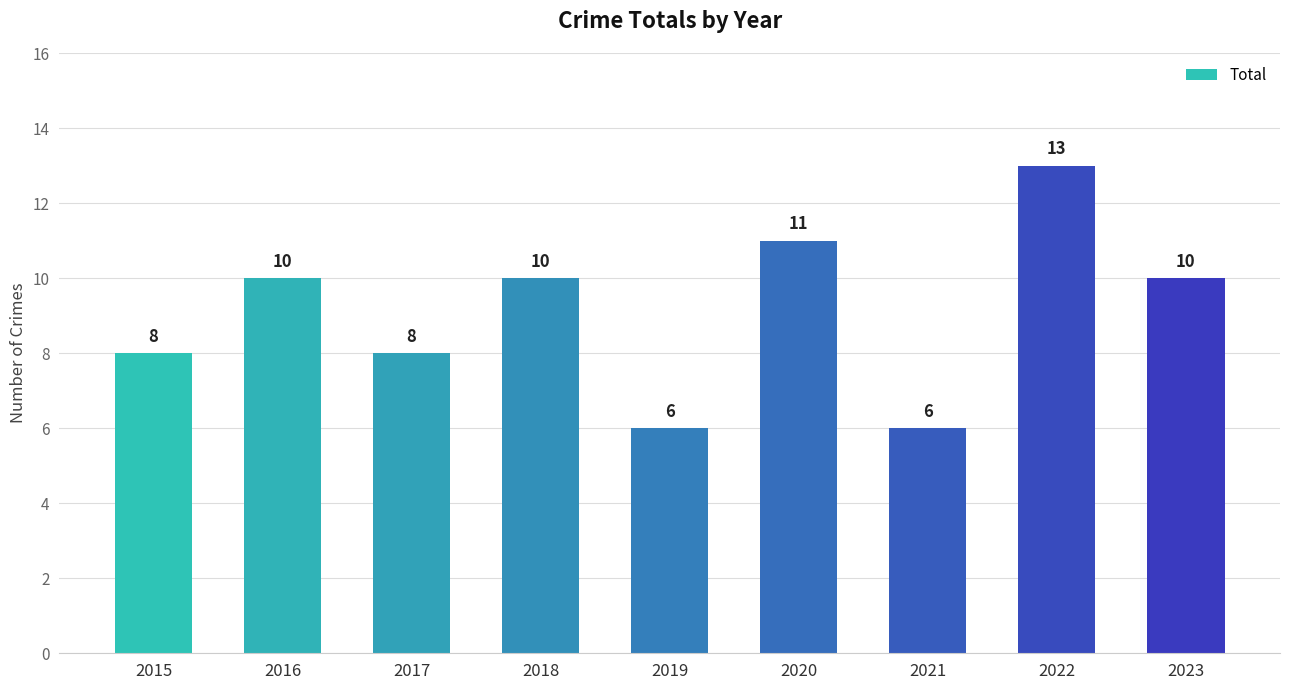

Read the value at 2020.

11